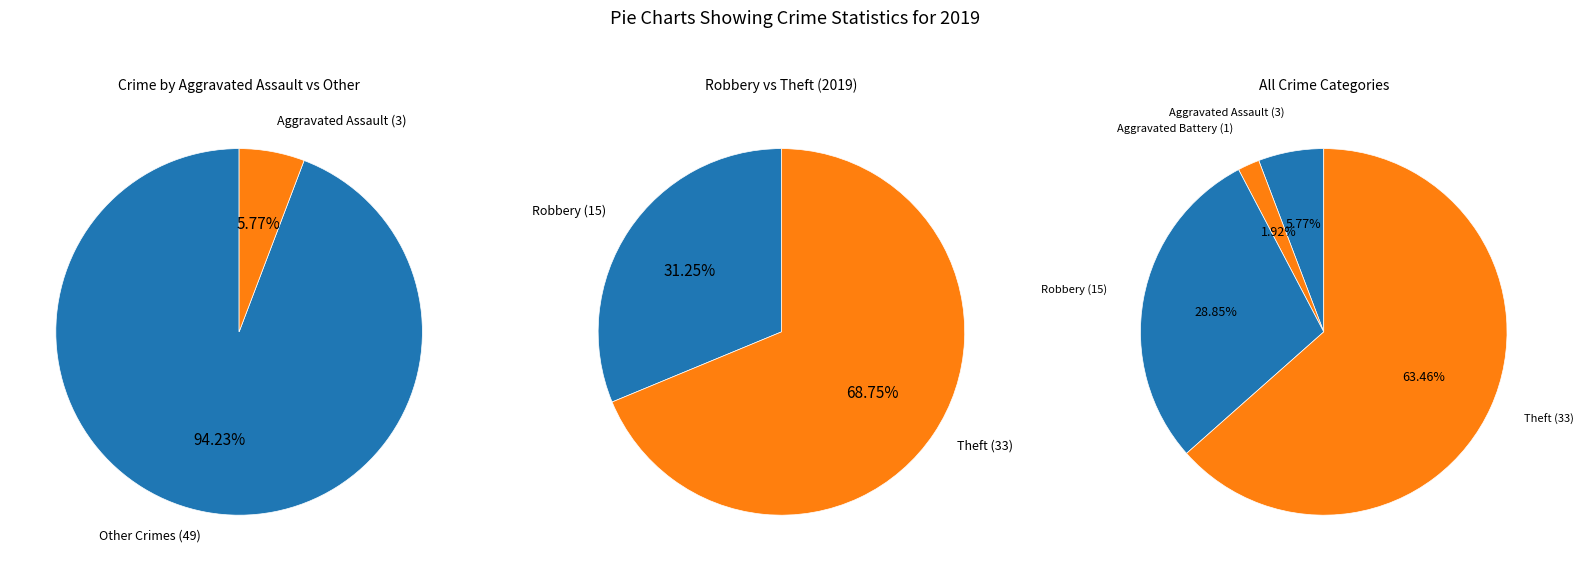

How much of the chart is everything except Robbery?

71.2%